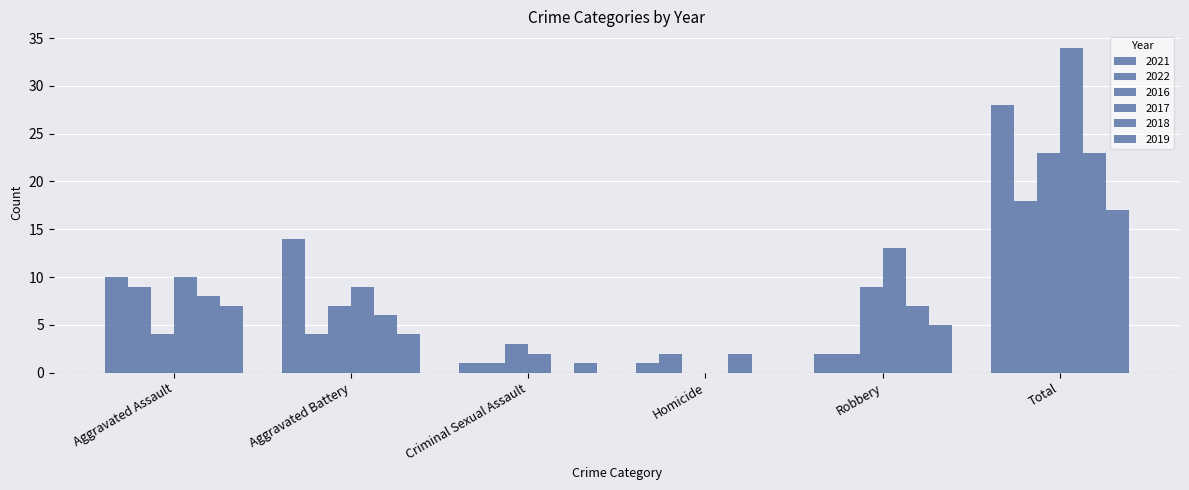

Reading left to right, extract all data points from this chart.

2021: Aggravated Assault=10	Aggravated Battery=14	Criminal Sexual Assault=1	Homicide=1	Robbery=2	Total=28
2022: Aggravated Assault=9	Aggravated Battery=4	Criminal Sexual Assault=1	Homicide=2	Robbery=2	Total=18
2016: Aggravated Assault=4	Aggravated Battery=7	Criminal Sexual Assault=3	Homicide=0	Robbery=9	Total=23
2017: Aggravated Assault=10	Aggravated Battery=9	Criminal Sexual Assault=2	Homicide=0	Robbery=13	Total=34
2018: Aggravated Assault=8	Aggravated Battery=6	Criminal Sexual Assault=0	Homicide=2	Robbery=7	Total=23
2019: Aggravated Assault=7	Aggravated Battery=4	Criminal Sexual Assault=1	Homicide=0	Robbery=5	Total=17